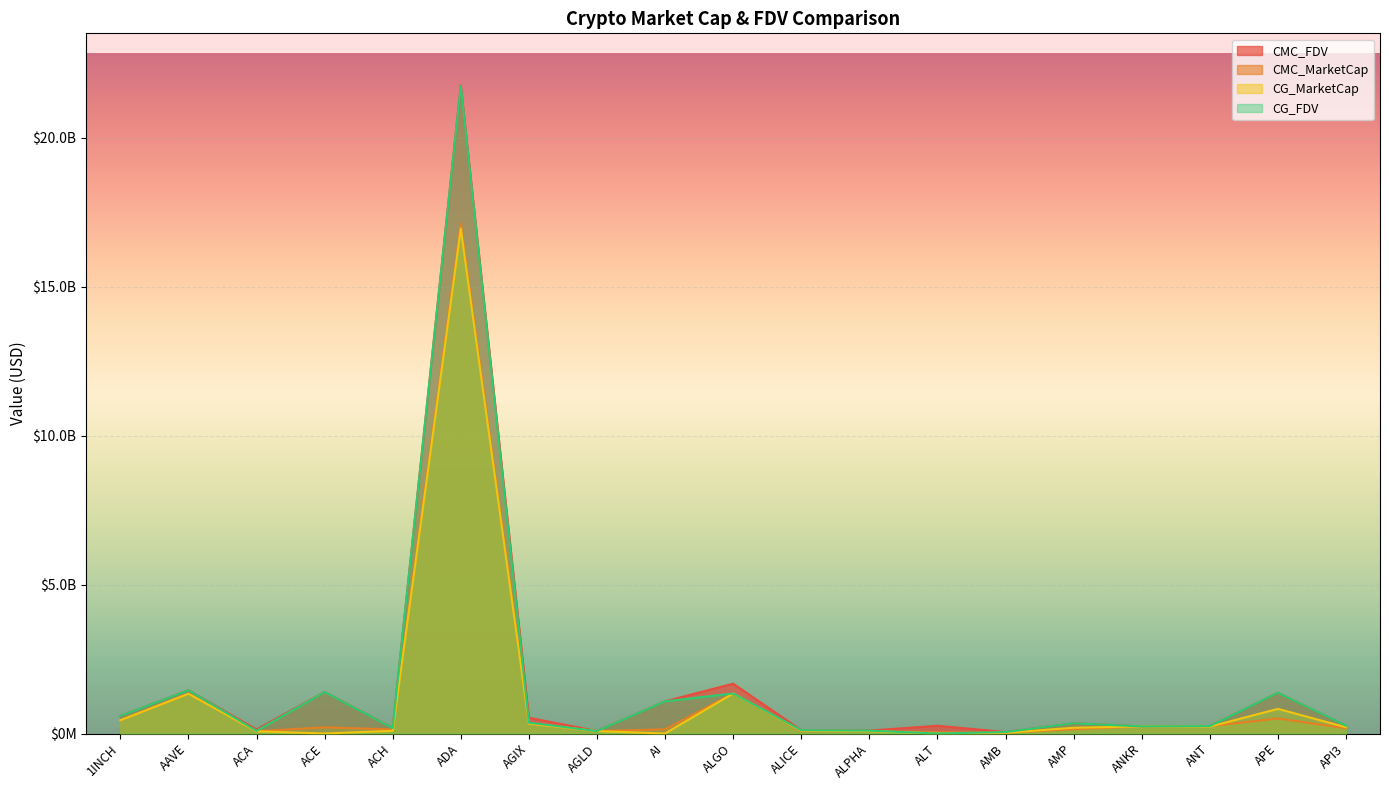

What position from the left is ALICE?

11